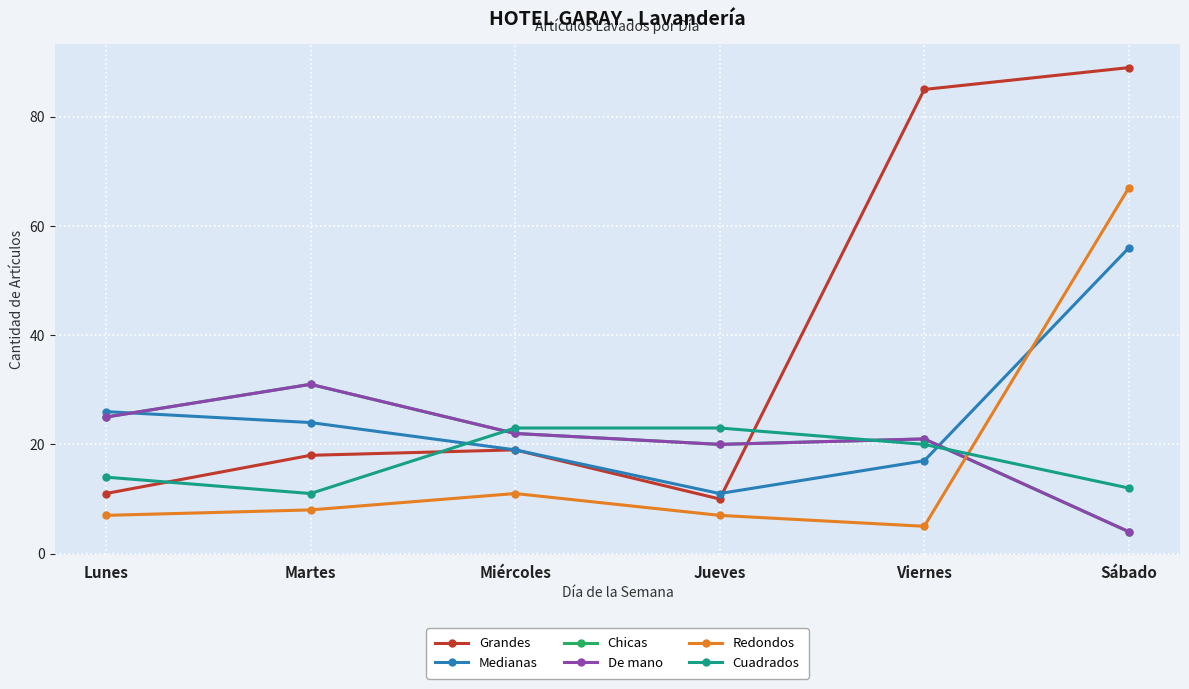

How many interior local peaks does the Grandes series have?

1